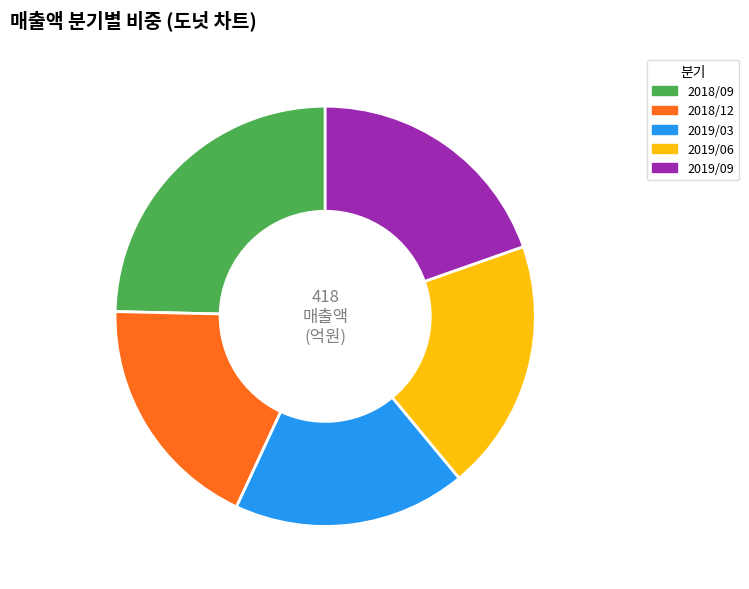

Which slice is the largest?

2018/09